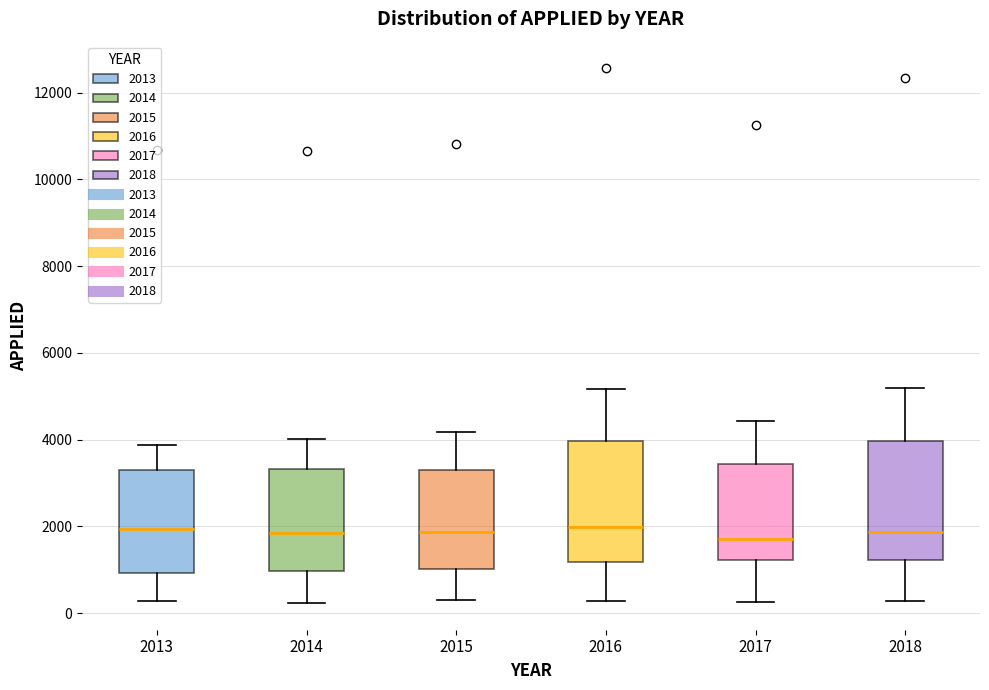

Reading left to right, transcribe this box plot: for each box, give where its median line is, the range the box spans, and where its two whiskers end, as read against the y-axis. The values are not printed on the chart, so give them approximately, as read against the axis.

2013: median 2000, box 1000 to 3400, whiskers 200 to 3800
2014: median 1800, box 1000 to 3400, whiskers 200 to 4000
2015: median 1800, box 1000 to 3200, whiskers 200 to 4200
2016: median 2000, box 1200 to 4000, whiskers 200 to 5200
2017: median 1600, box 1200 to 3400, whiskers 200 to 4400
2018: median 1800, box 1200 to 4000, whiskers 200 to 5200